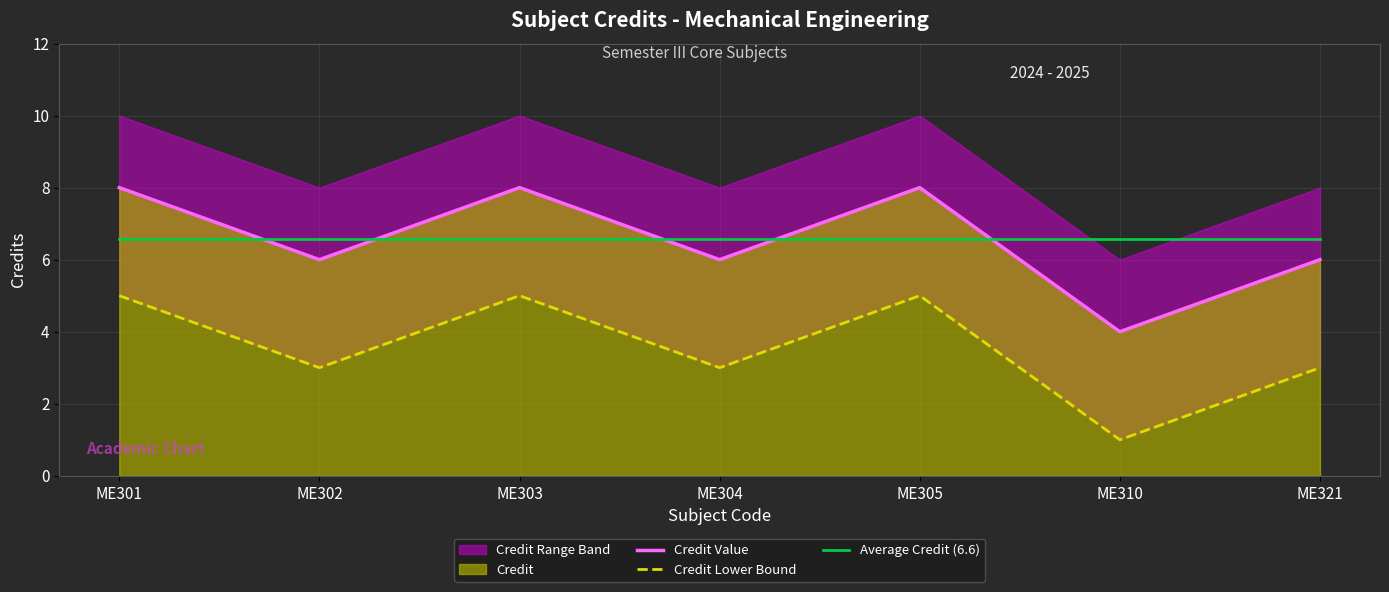

True or false: Credit Value has more than 0 points higher than both neighbors.

True